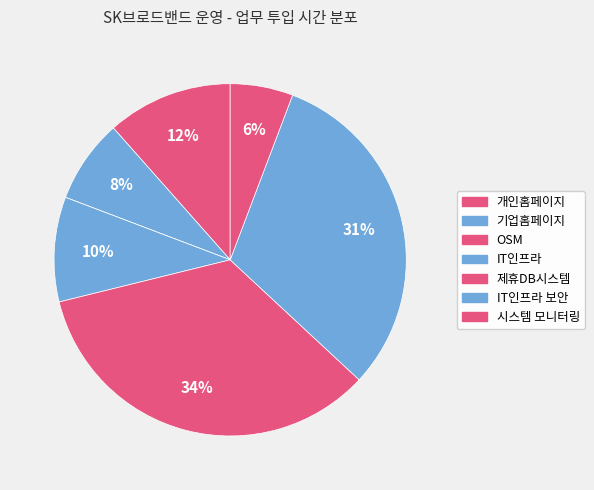

Does any single category account for the majority?

No